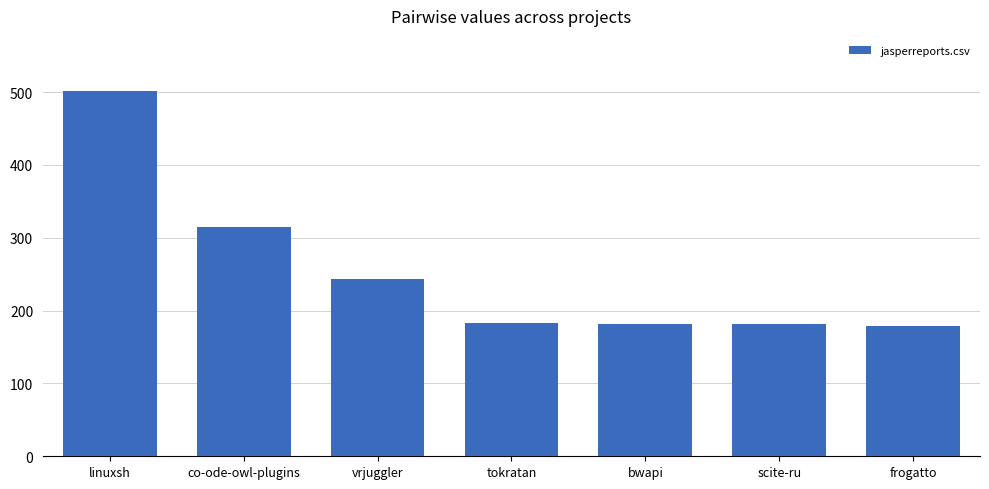

What value does the data have at bwapi, to the nearest 5?

180